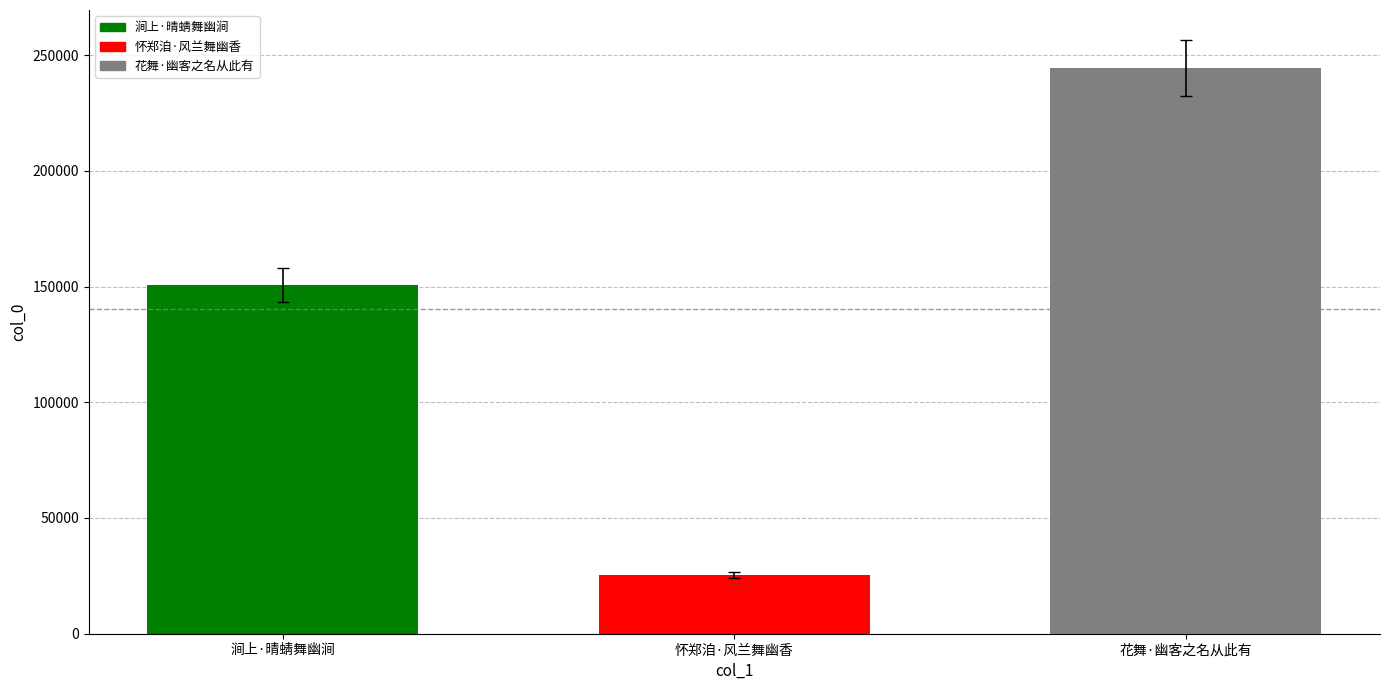

At which label is the value closest to 134850?

涧上·晴蜻舞幽涧